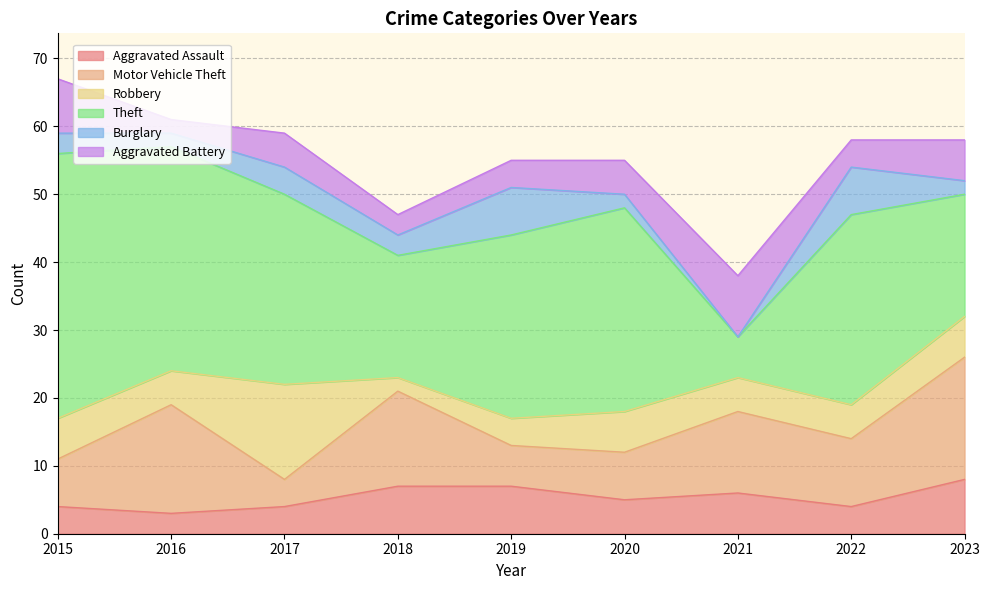

Which series has the largest total across all categories?

Theft